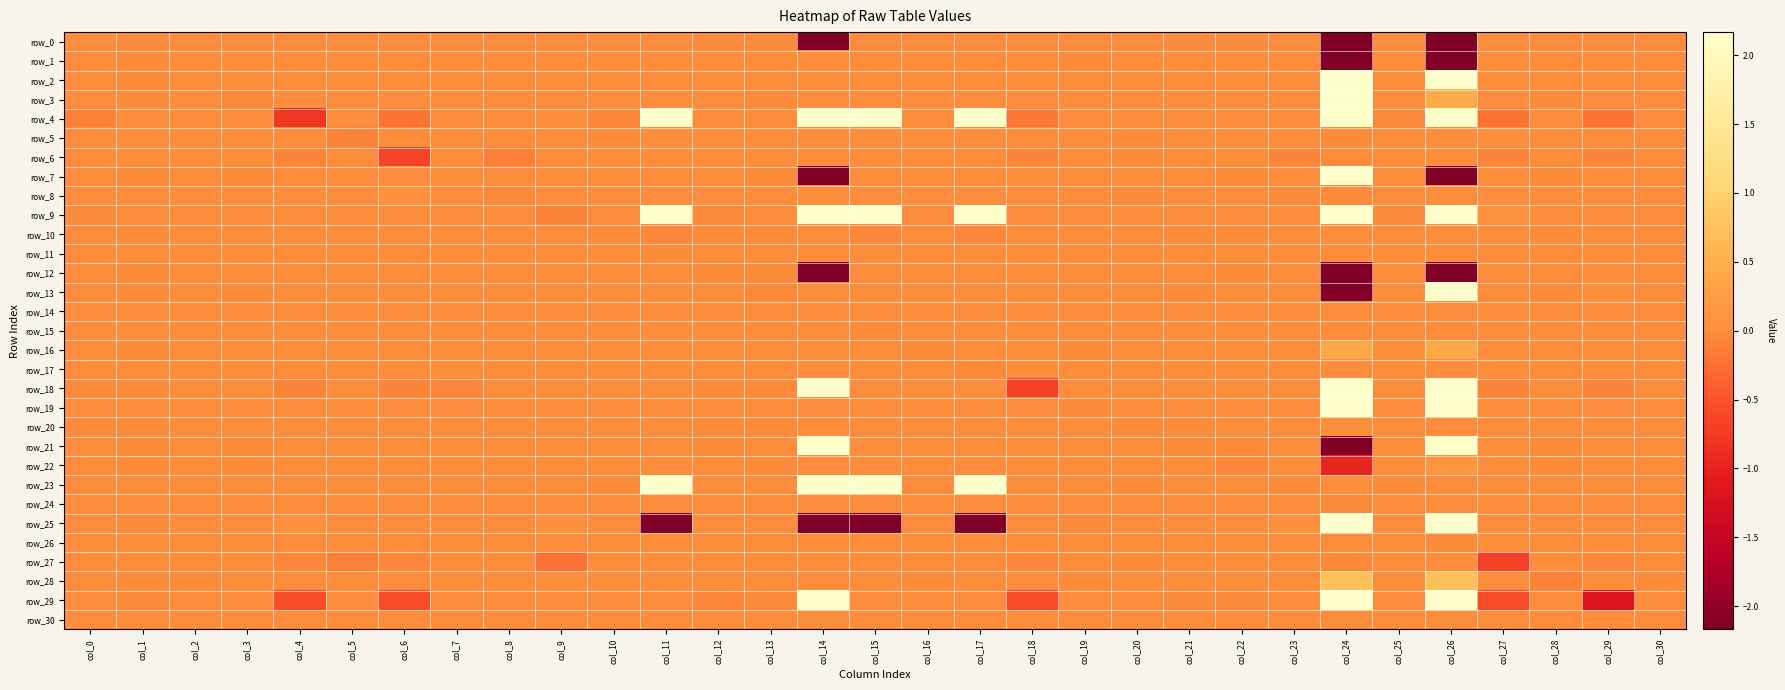

Where does the row_0 series first go above 0?

col_0